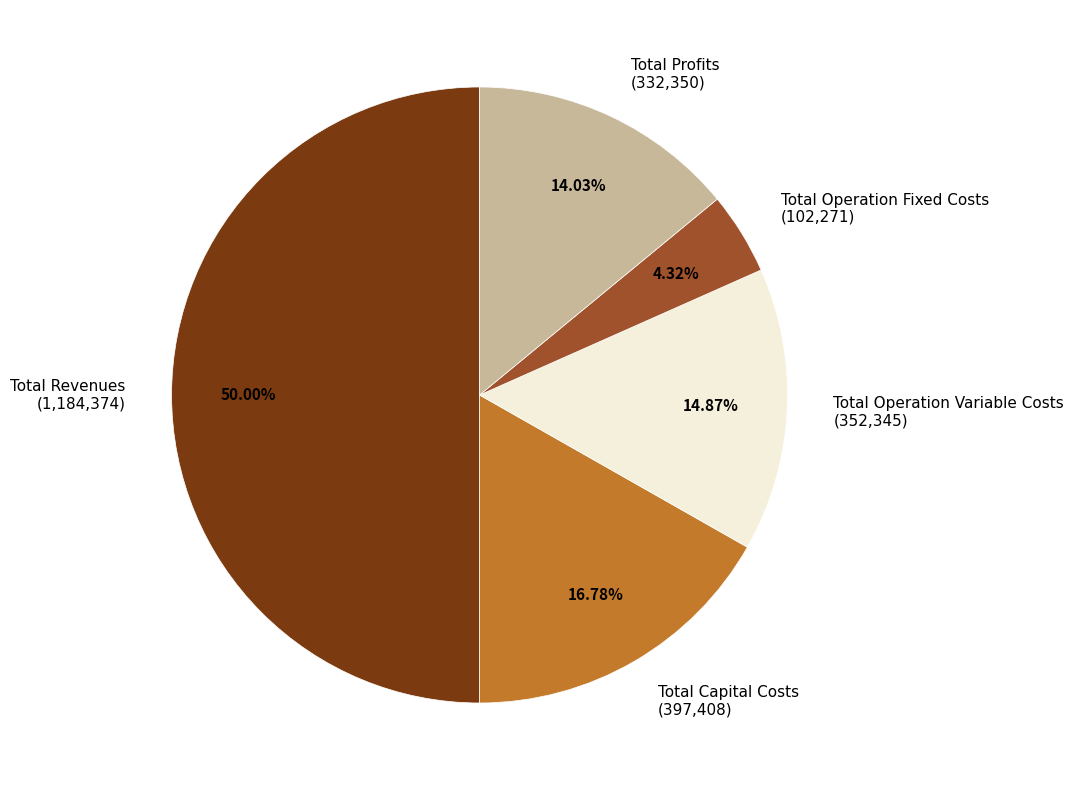

What percentage is the Total Profits slice, to the nearest percent?

14%